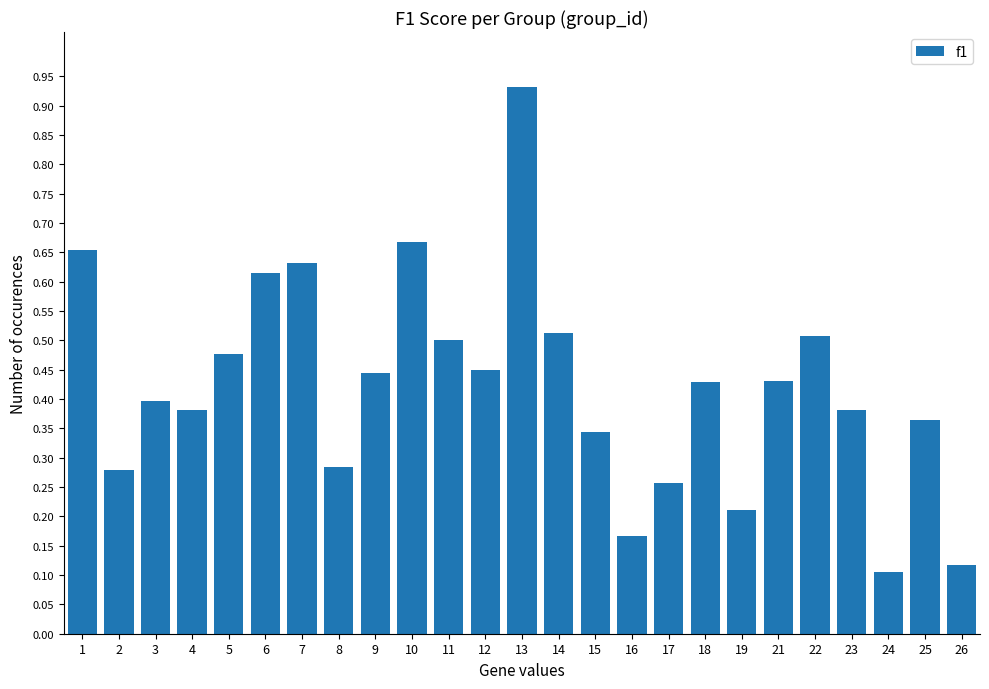

How many categories are shown in the chart?

25